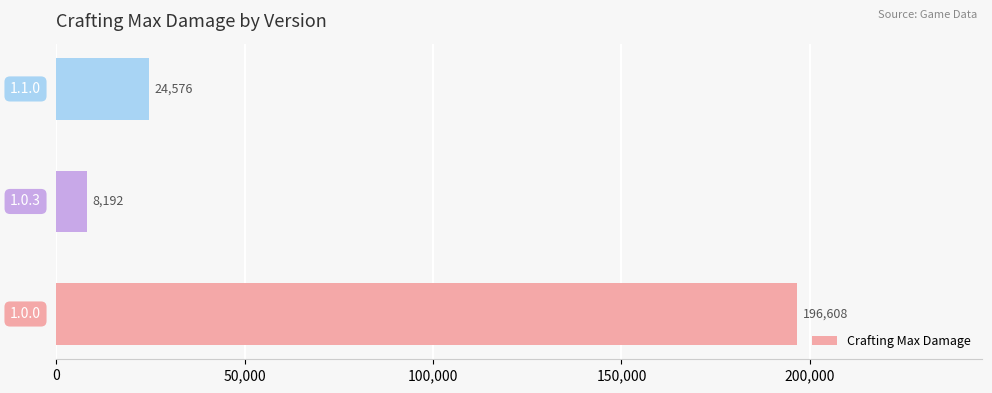

What is the maximum value shown in the chart?

196608